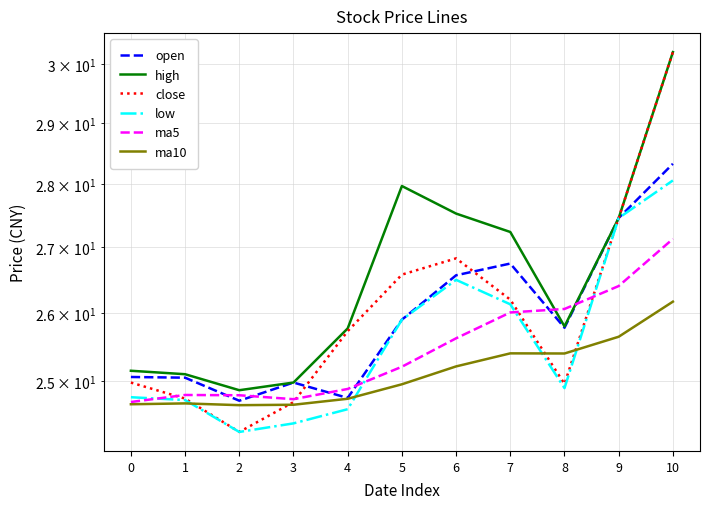

What are all the series names shown in the legend?

open, high, close, low, ma5, ma10